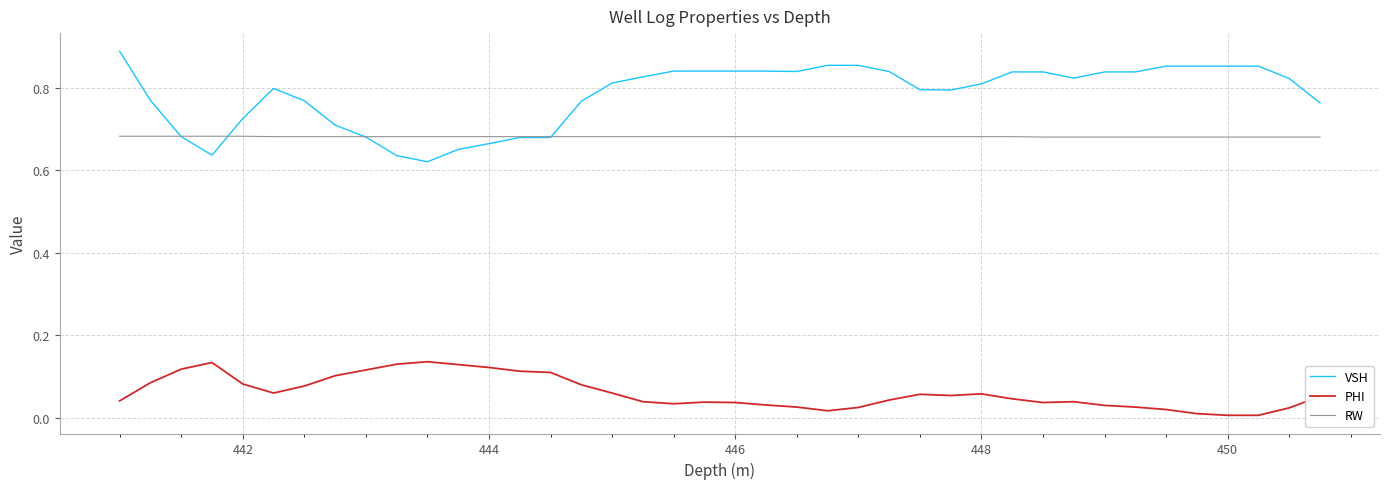

Which series has the largest total across all categories?

VSH